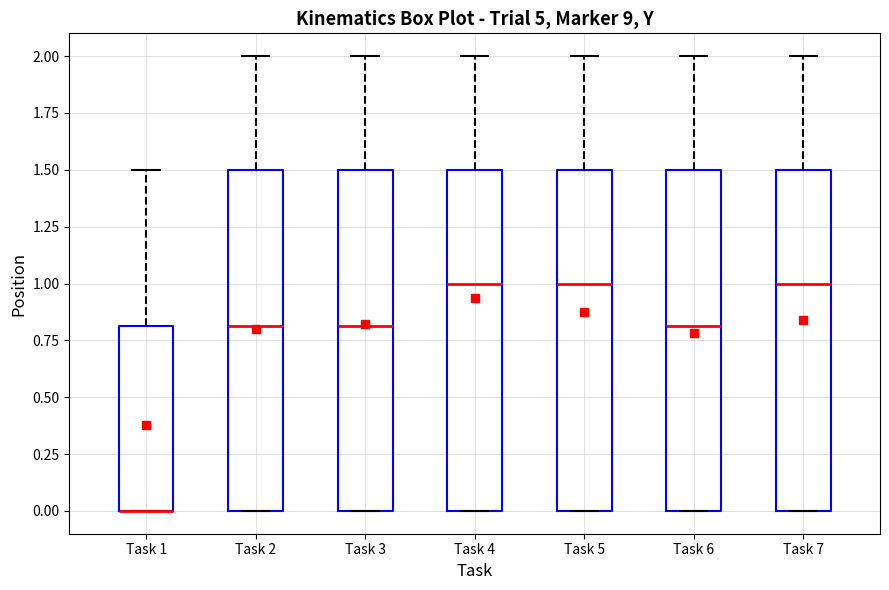

Reading left to right, read every box against the y-axis: the position of its median line, the range the box covers, and the ends of its whiskers. The values are not printed on the chart, so give them approximately, as read against the axis.

Task 1: median 0.0 (drawn on the box's lower edge), box 0.0 to 0.8, whiskers 0.0 to 1.5
Task 2: median 0.8, box 0.0 to 1.5, whiskers 0.0 to 2.0
Task 3: median 0.8, box 0.0 to 1.5, whiskers 0.0 to 2.0
Task 4: median 1.0, box 0.0 to 1.5, whiskers 0.0 to 2.0
Task 5: median 1.0, box 0.0 to 1.5, whiskers 0.0 to 2.0
Task 6: median 0.8, box 0.0 to 1.5, whiskers 0.0 to 2.0
Task 7: median 1.0, box 0.0 to 1.5, whiskers 0.0 to 2.0